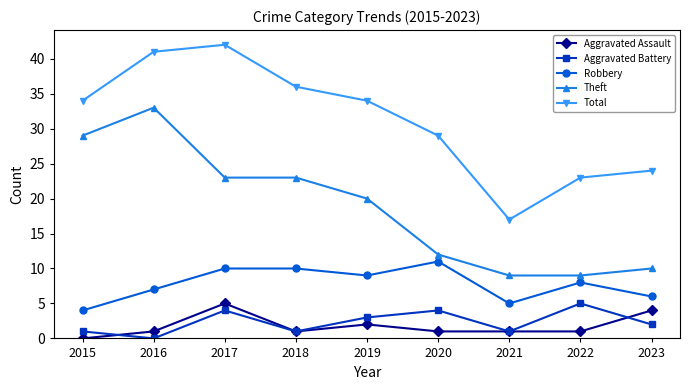

What is the difference between the Theft values at 2020 and 2022?

3